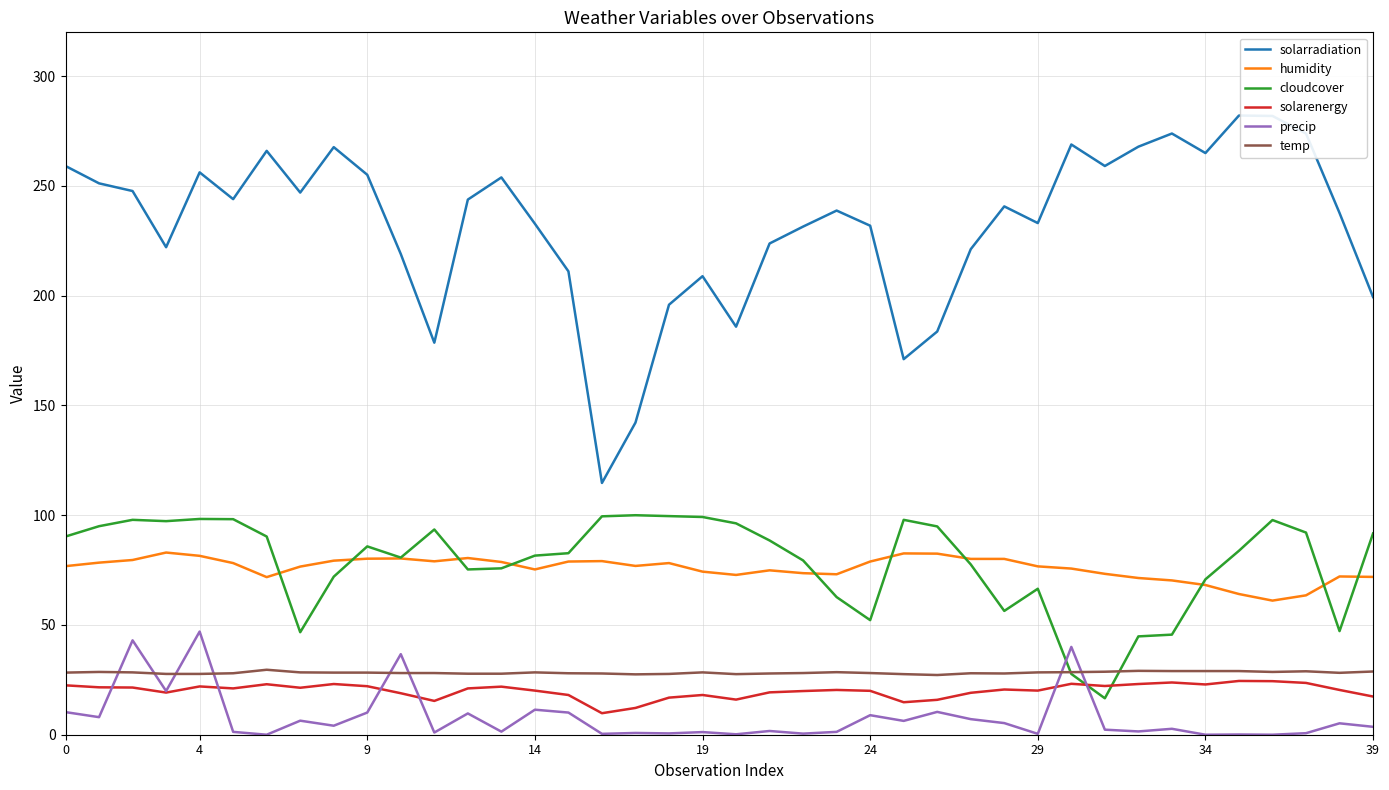

True or false: solarradiation and precip cross at least once.

False